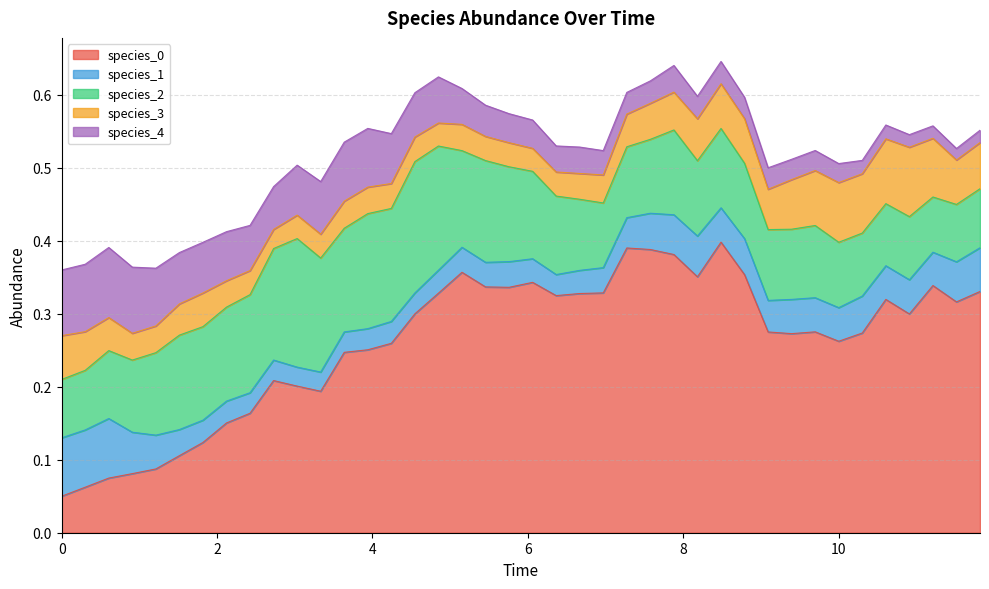

What are all the series names shown in the legend?

species_0, species_1, species_2, species_3, species_4